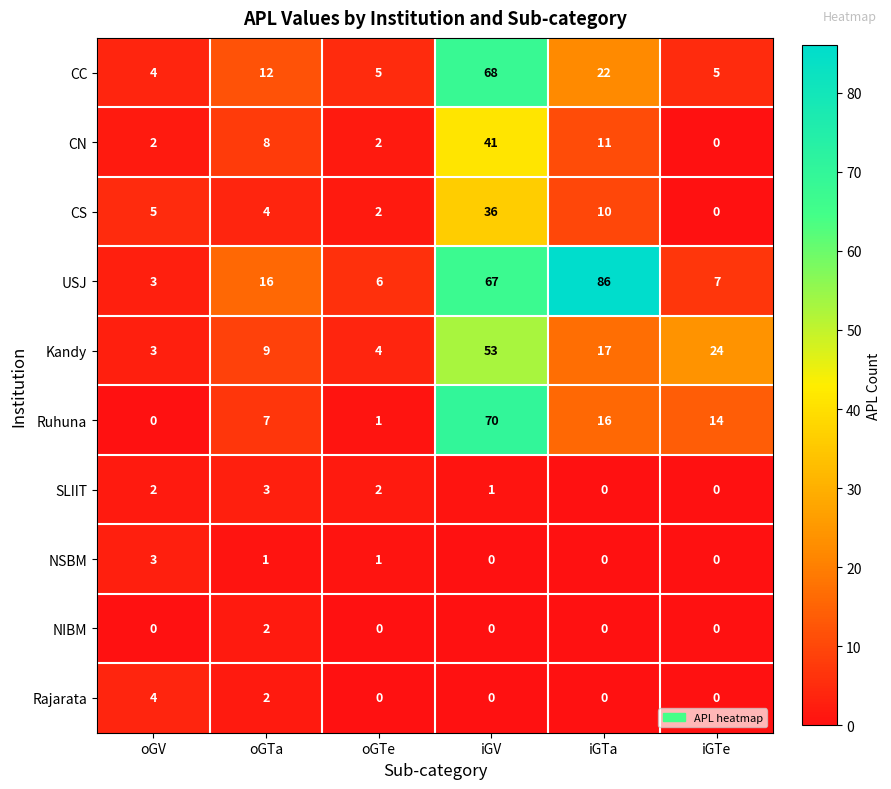

What is the maximum value shown in the chart?

86